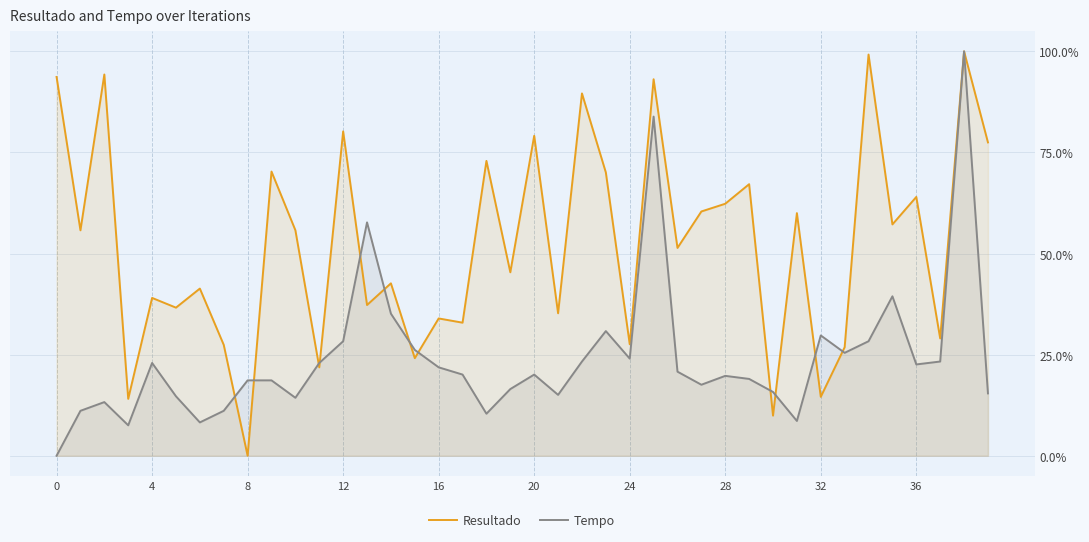

True or false: Resultado has more than 0 interior local peaks.

True